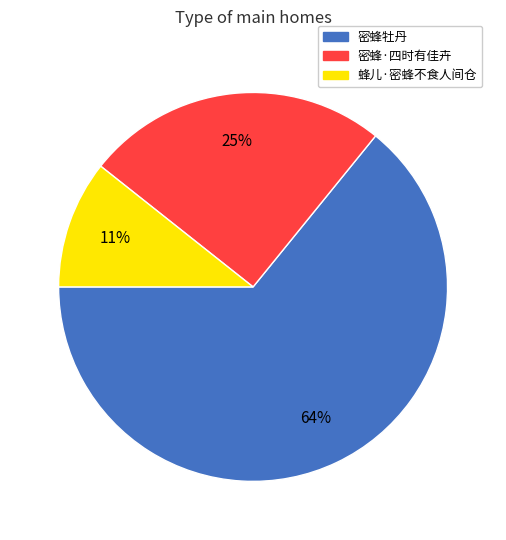

Rank the categories by value from highest to lowest.

密蜂牡丹, 密蜂·四时有佳卉, 蜂儿·密蜂不食人间仓